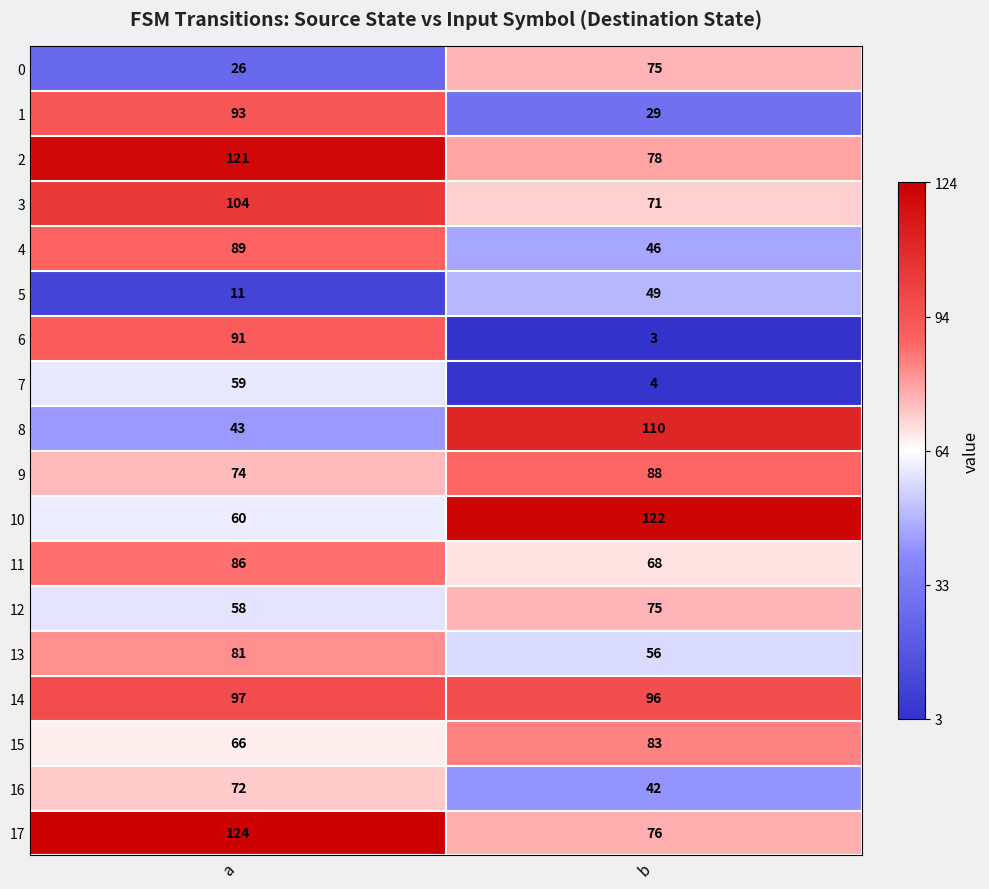

Where is 5 nearest to the value 30?

a